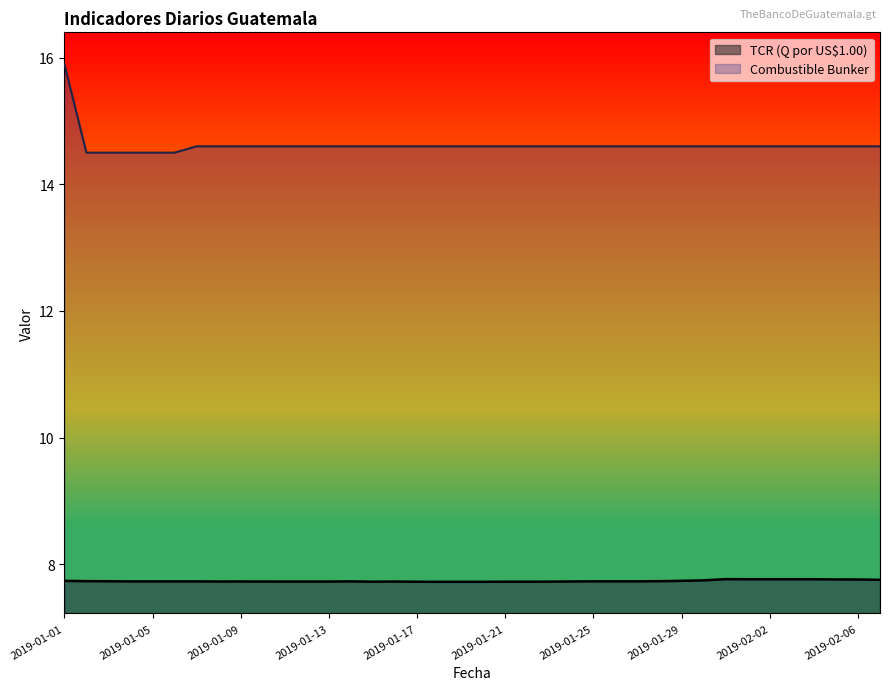

Which series has the largest range (max minus min)?

Combustible Bunker